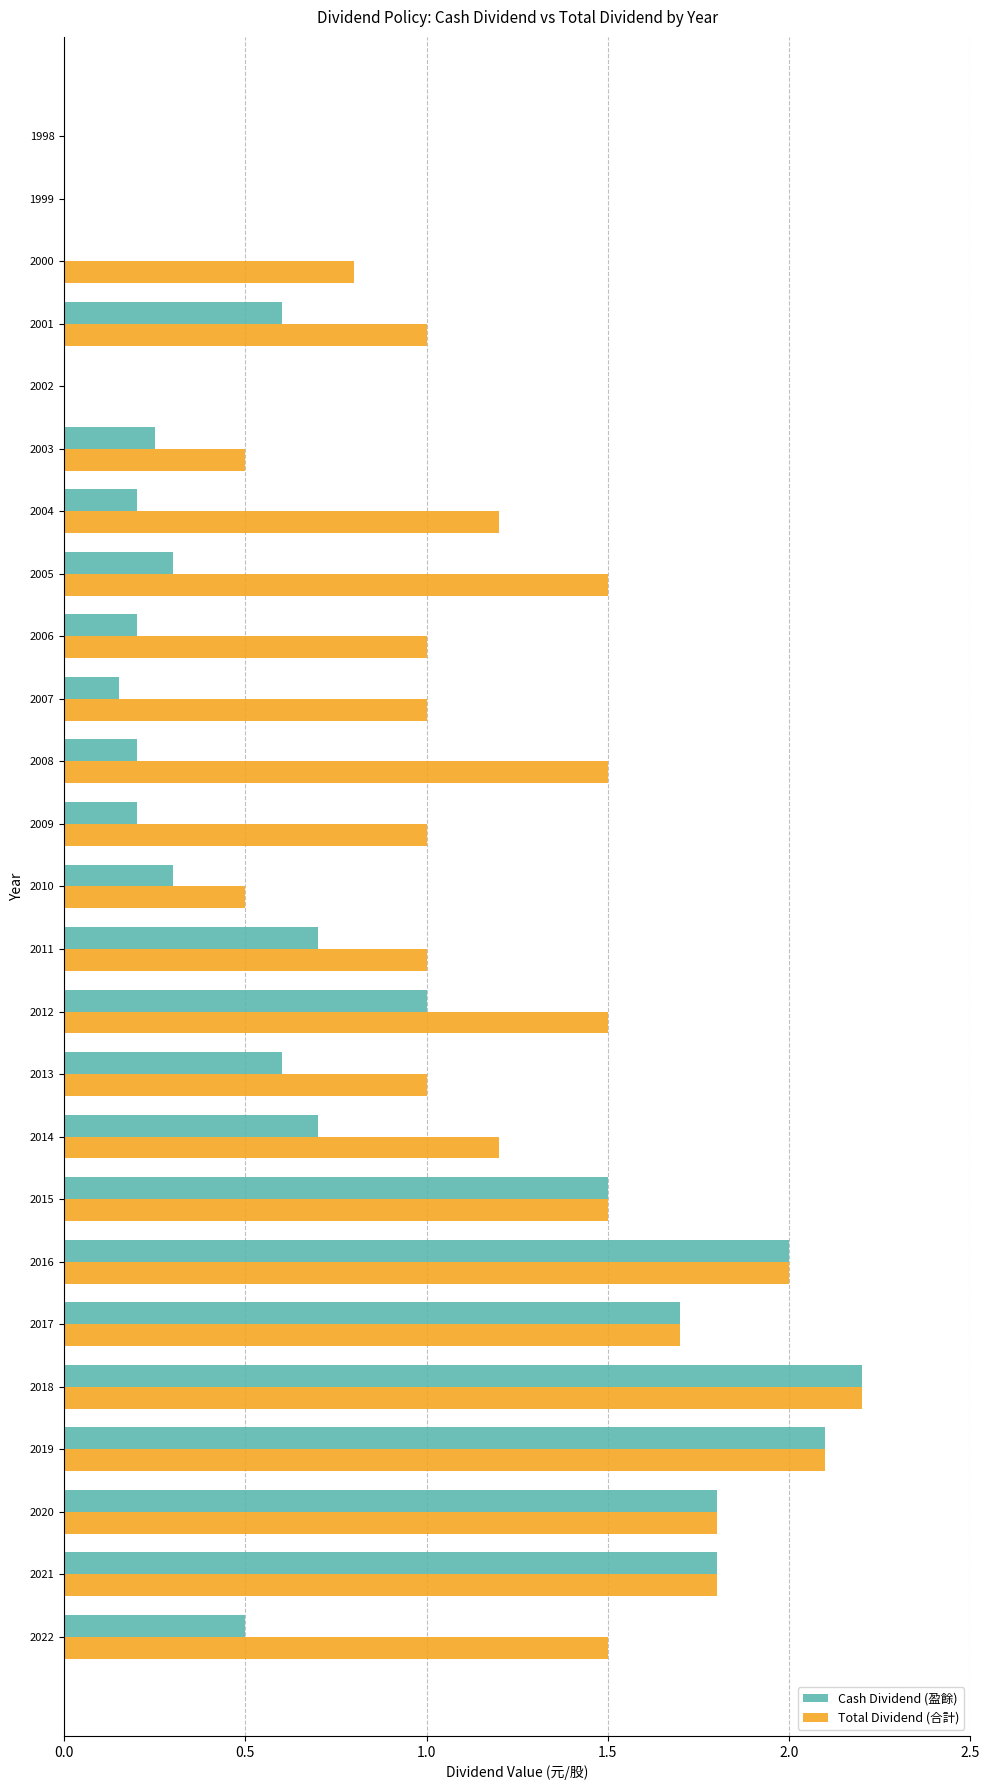

Which series has the largest total across all categories?

Total Dividend (合計)